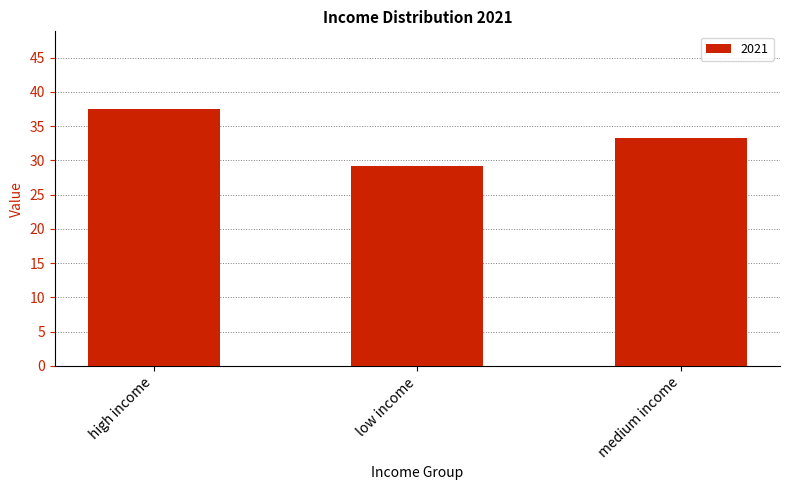

What is the average value?

33.3